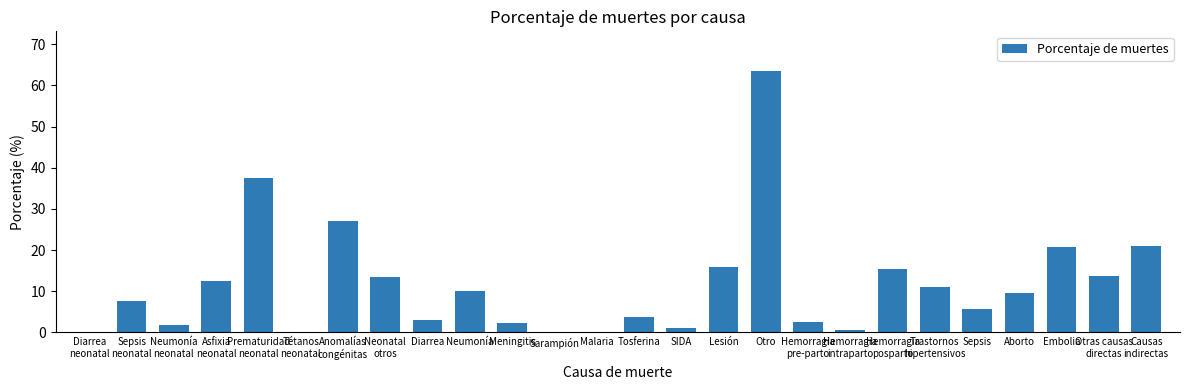

What value does the data have at Tosferina?

3.7